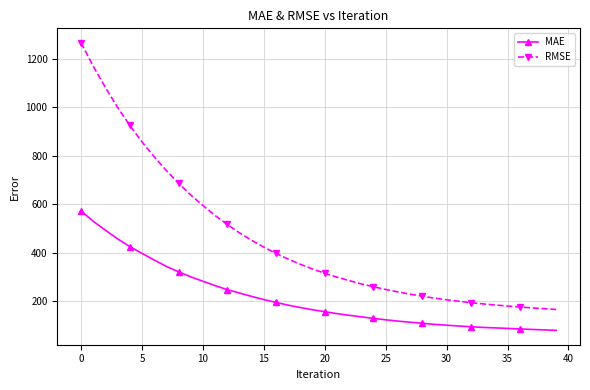

True or false: MAE and RMSE intersect in this chart.

False